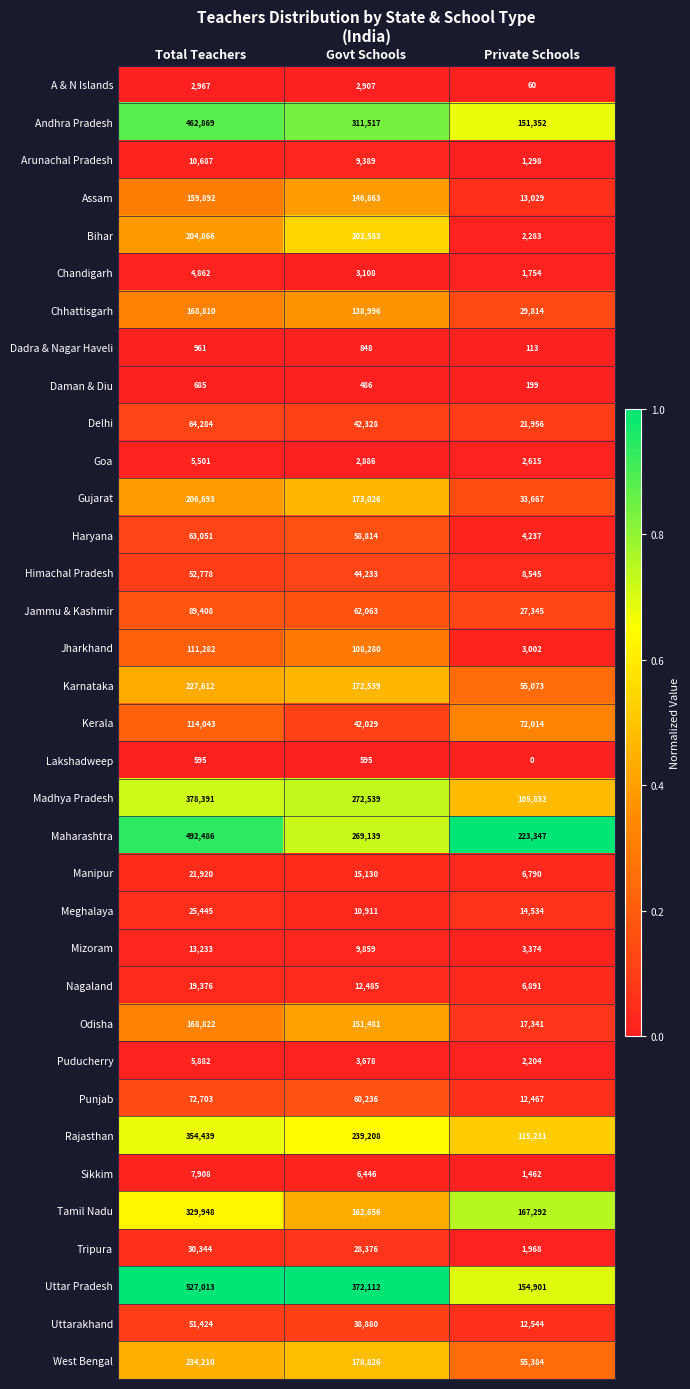

What is the difference between the Goa values at Govt Schools and Total Teachers?

2615